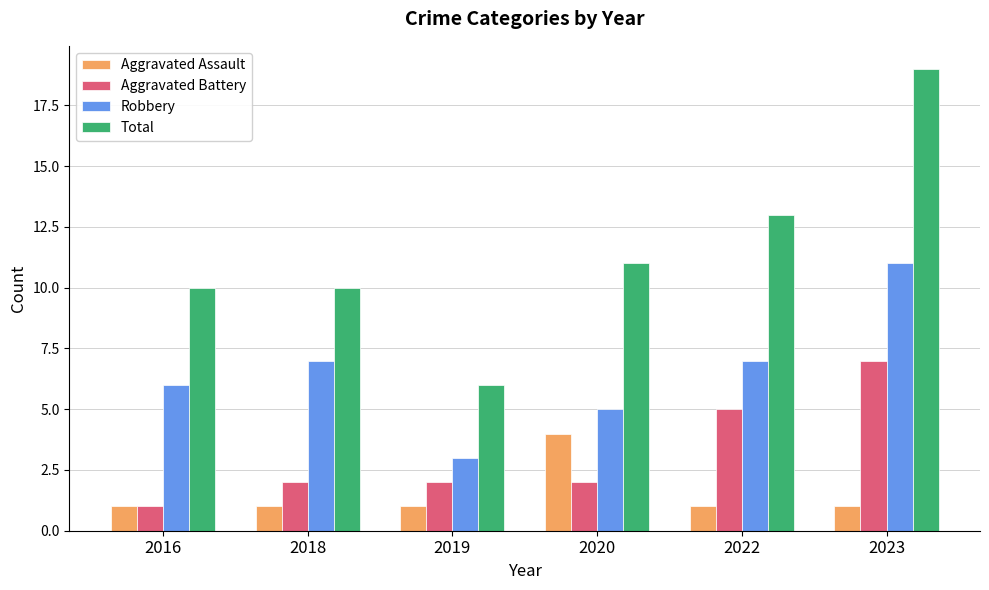

Reading left to right, what are all the values shown in this chart?

Aggravated Assault: 1	1	1	4	1	1
Aggravated Battery: 1	2	2	2	5	7
Robbery: 6	7	3	5	7	11
Total: 10	10	6	11	13	19